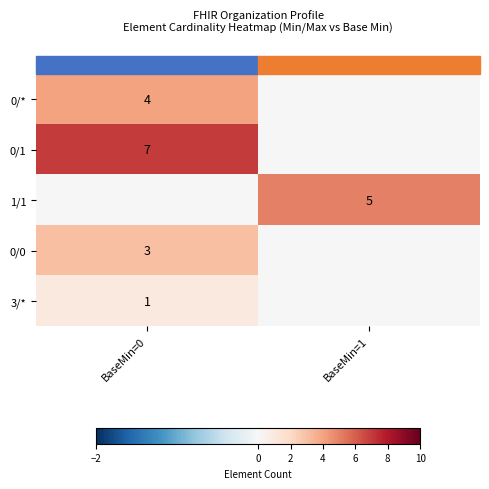

Is the value of 3/* at BaseMin=0 greater than the value of 0/0 at BaseMin=0?

No